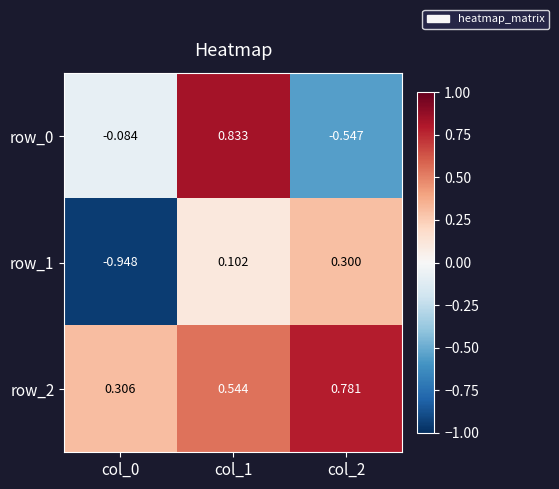

Is the value of row_2 at col_0 greater than the value of row_1 at col_0?

Yes